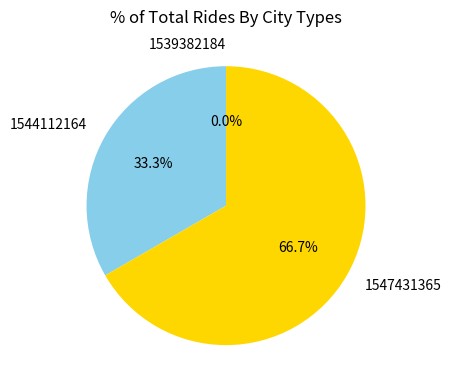

To the nearest percent, what is the difference between the 1547431365 and 1539382184 slice percentages?

67%